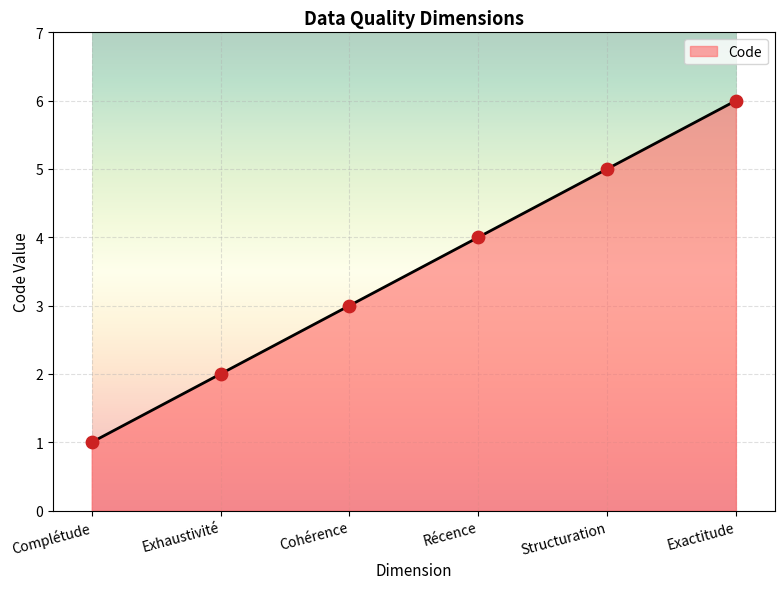

Approximately how many times larger is the value at Exactitude compared to Complétude?

6.0